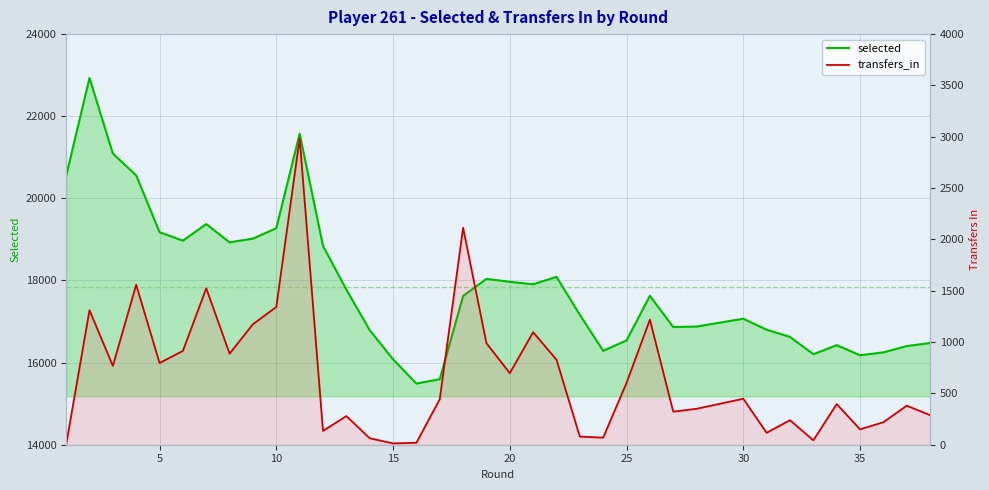

True or false: selected and transfers_in intersect in this chart.

False